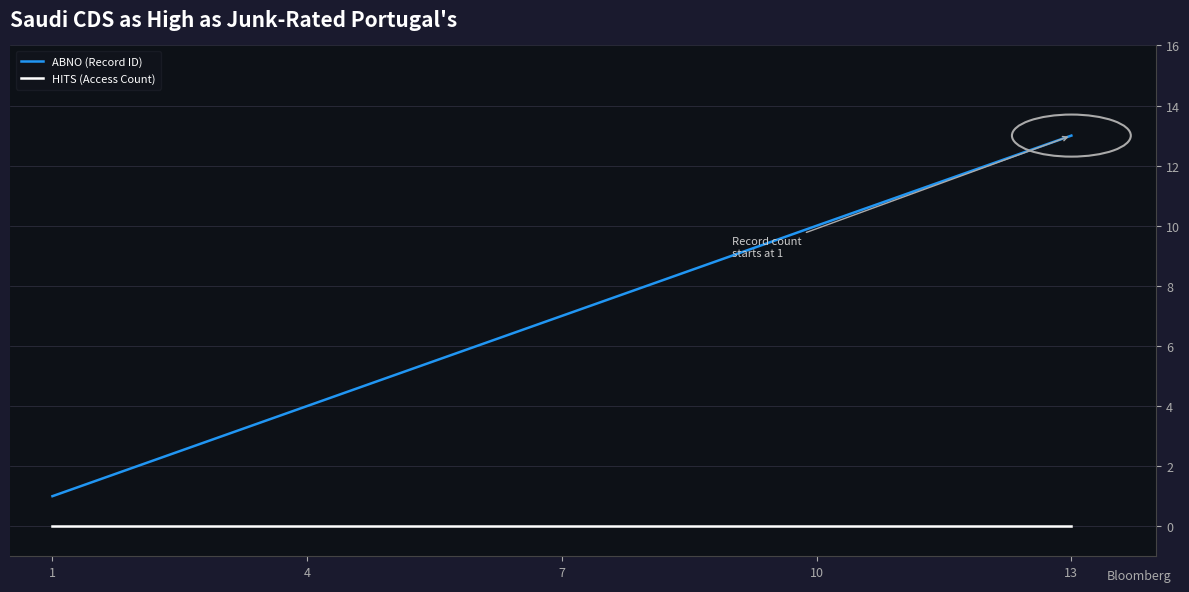

Which series has the largest total across all categories?

ABNO (Record ID)